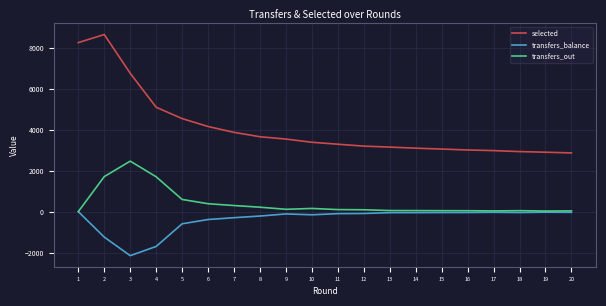

What is the average value of the selected series?

4126